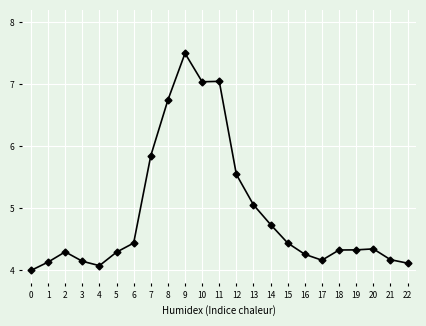

What is the smallest value displayed?

4.0